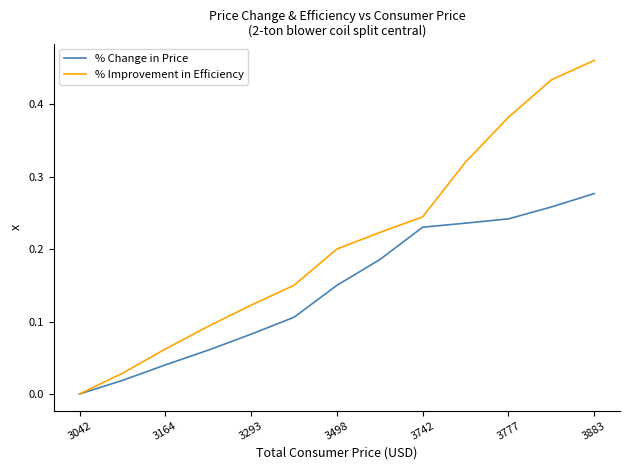

Which series has the widest spread of values?

% Improvement in Efficiency